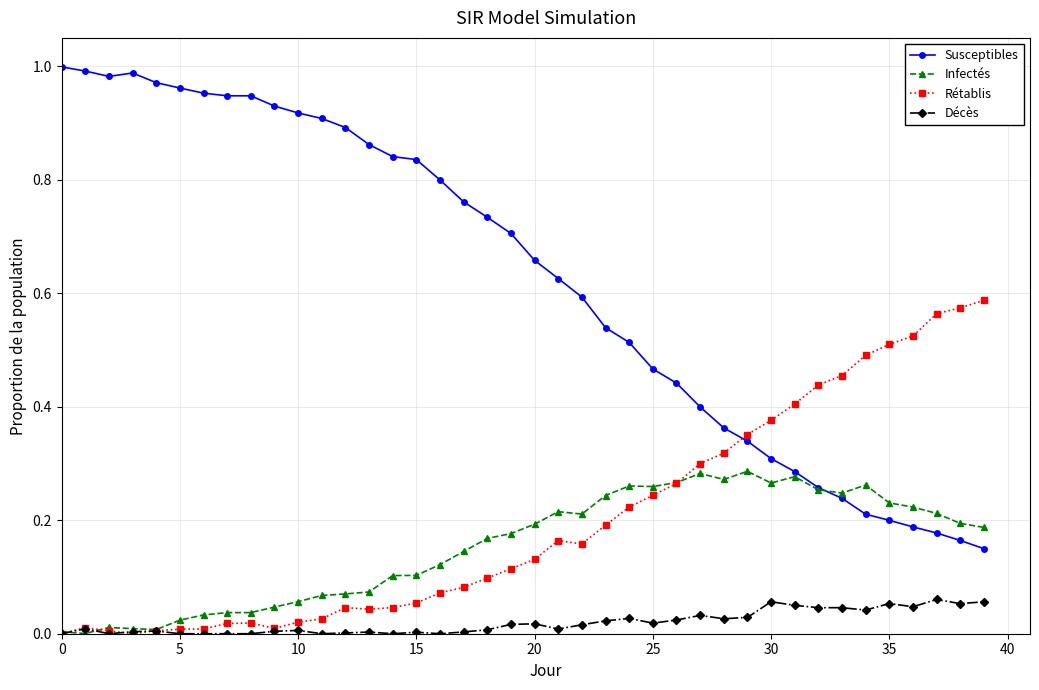

Does the chart have visible grid lines?

Yes